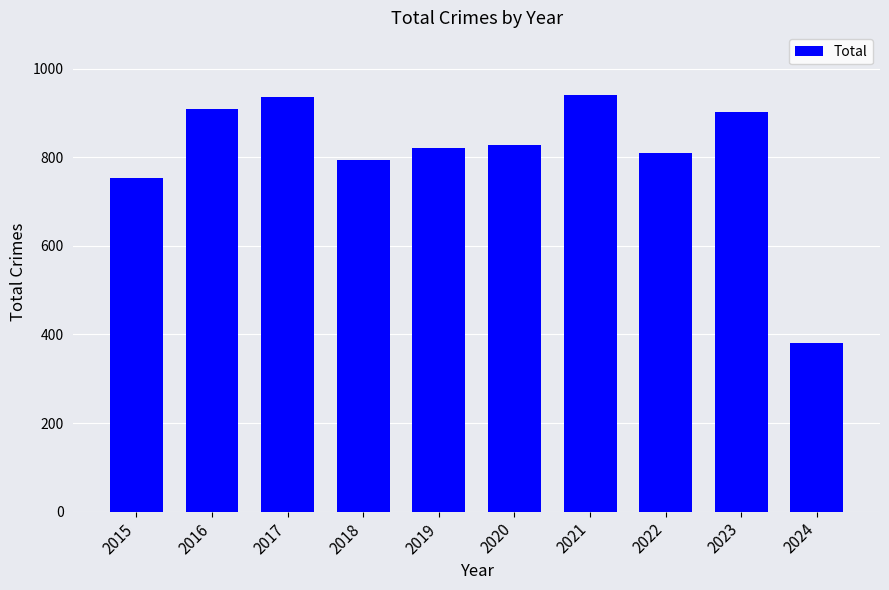

Is it true that the value at 2019 is 526?

False